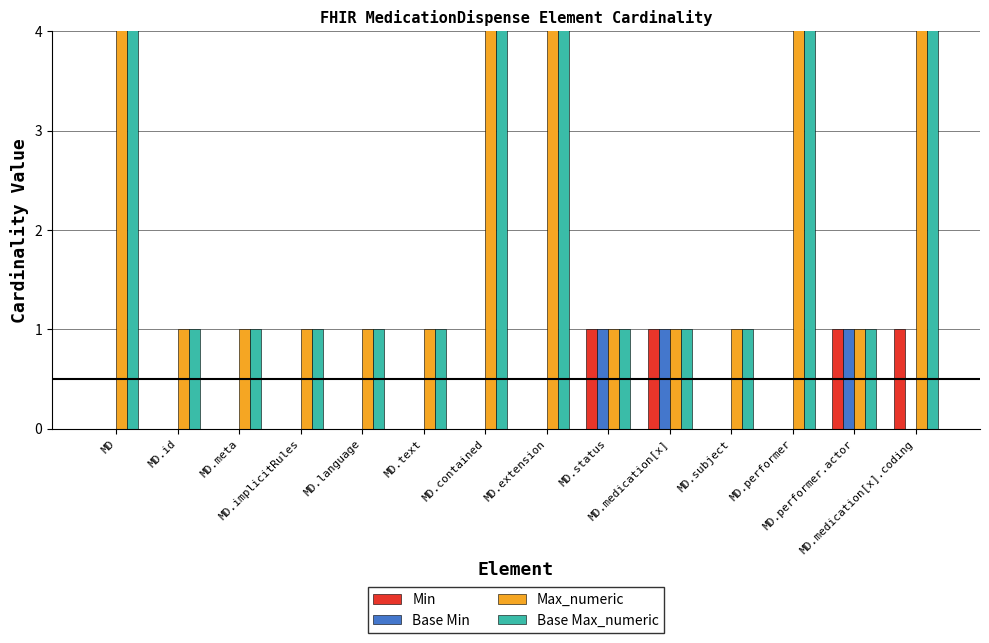

Which series changed the most between MD.extension and MD.subject?

Max_numeric